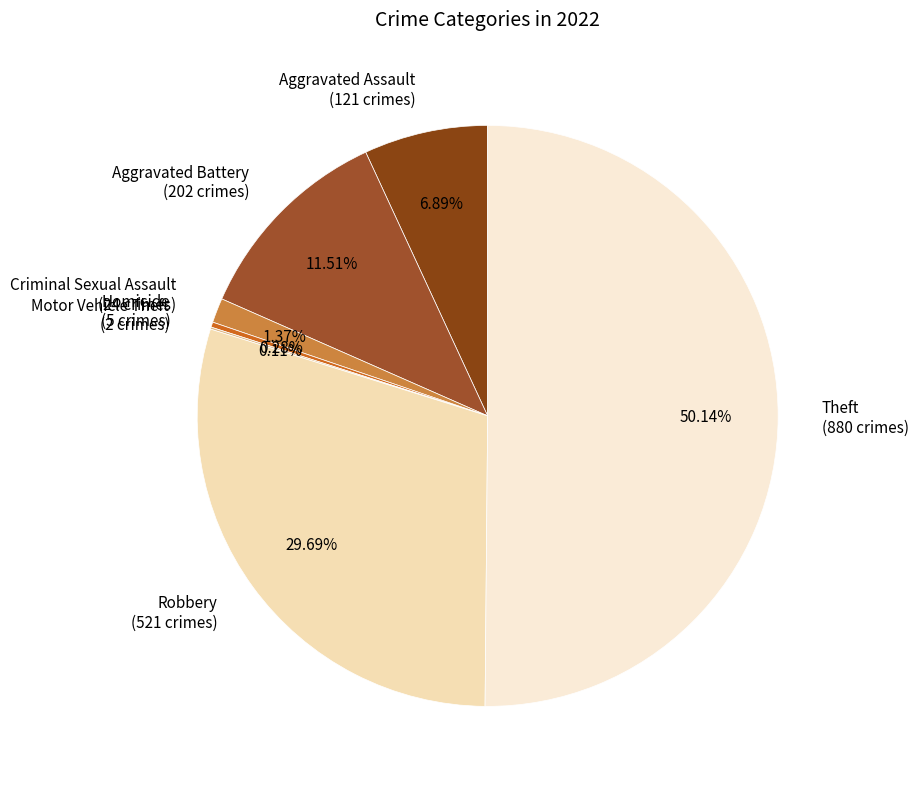

Which category has the biggest portion of the pie?

Theft